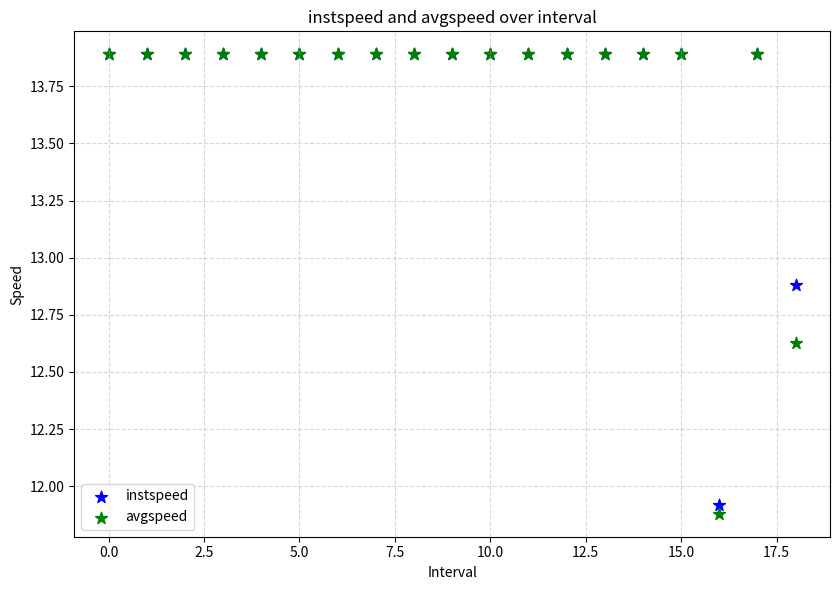

Which series reaches the minimum Y coordinate?

avgspeed